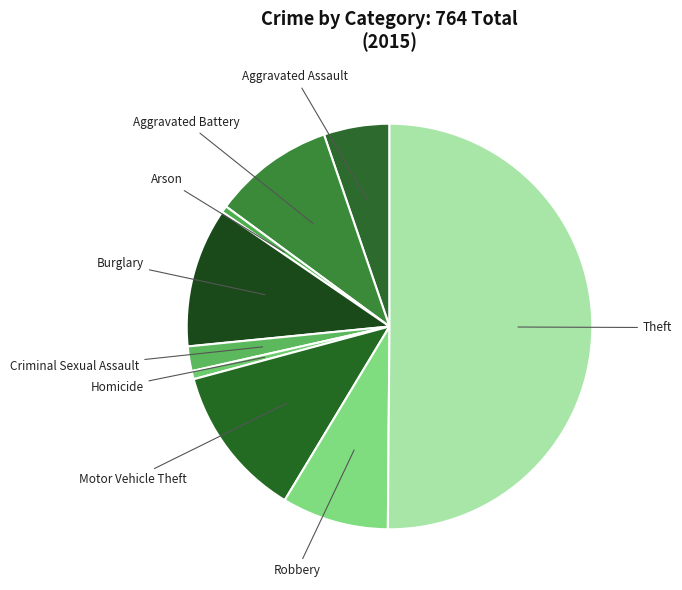

What is the largest slice in the pie chart?

Theft